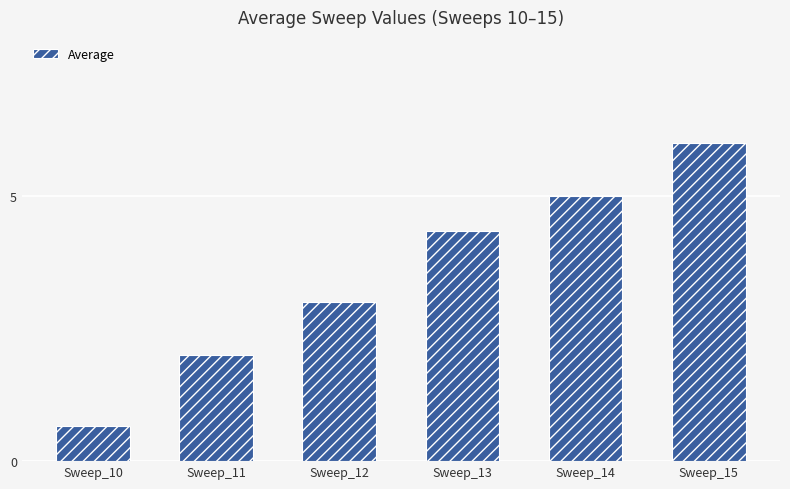

What is the value of the 6th bar from the left?

6.0